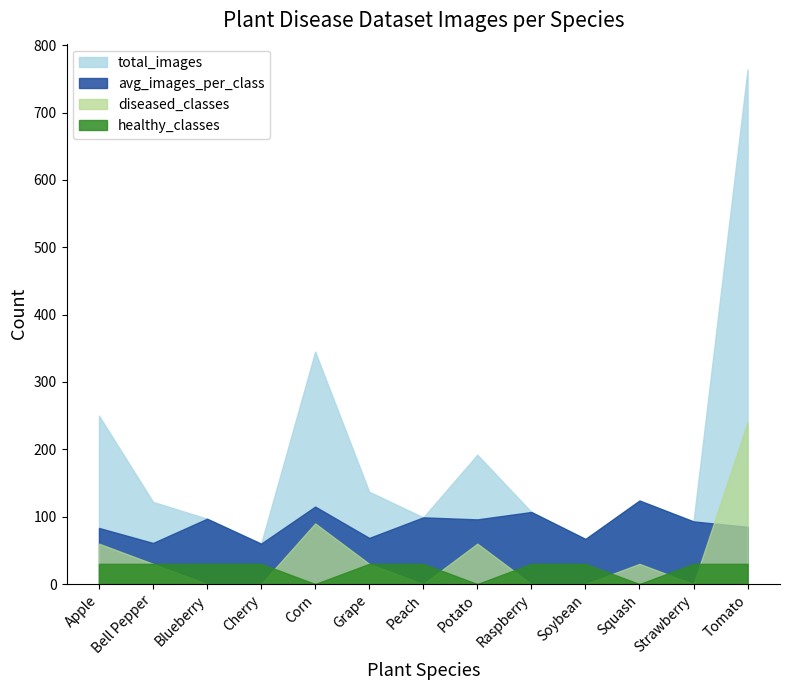

Which series changed the most between Cherry and Strawberry?

total_images